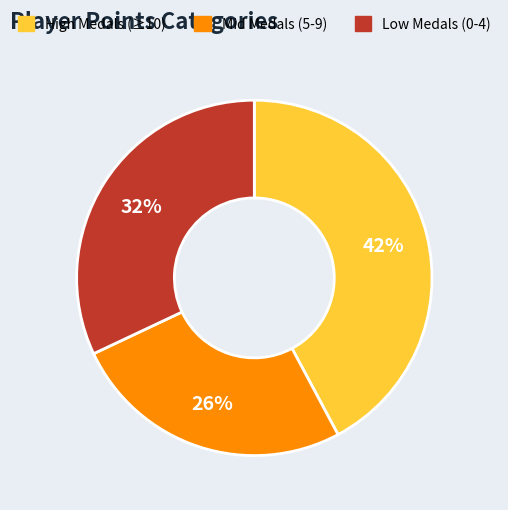

Does any single category account for the majority?

No